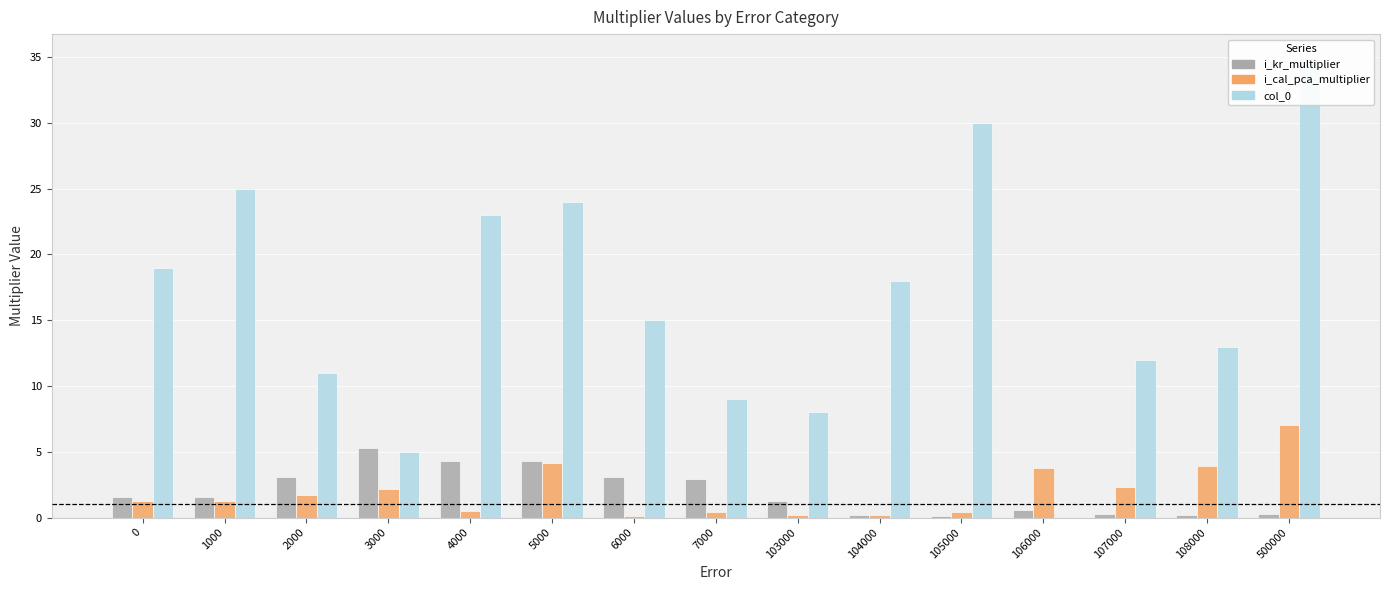

At which category is the sum across all series the highest?

500000